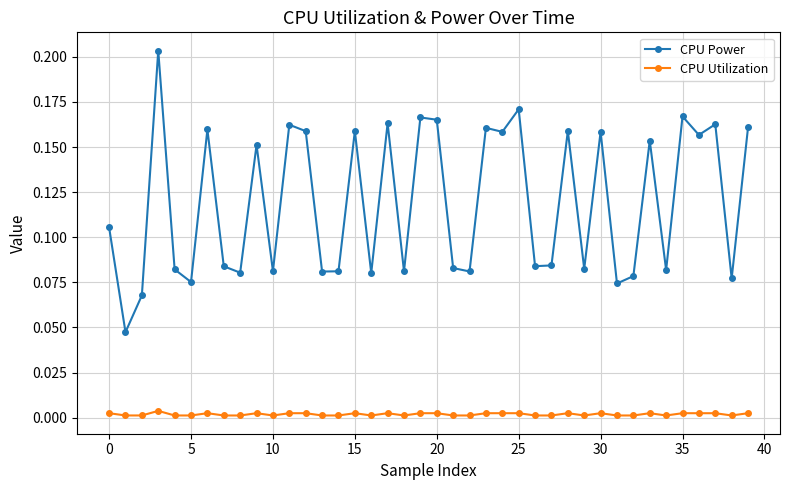

Which series has the largest total across all categories?

CPU Power